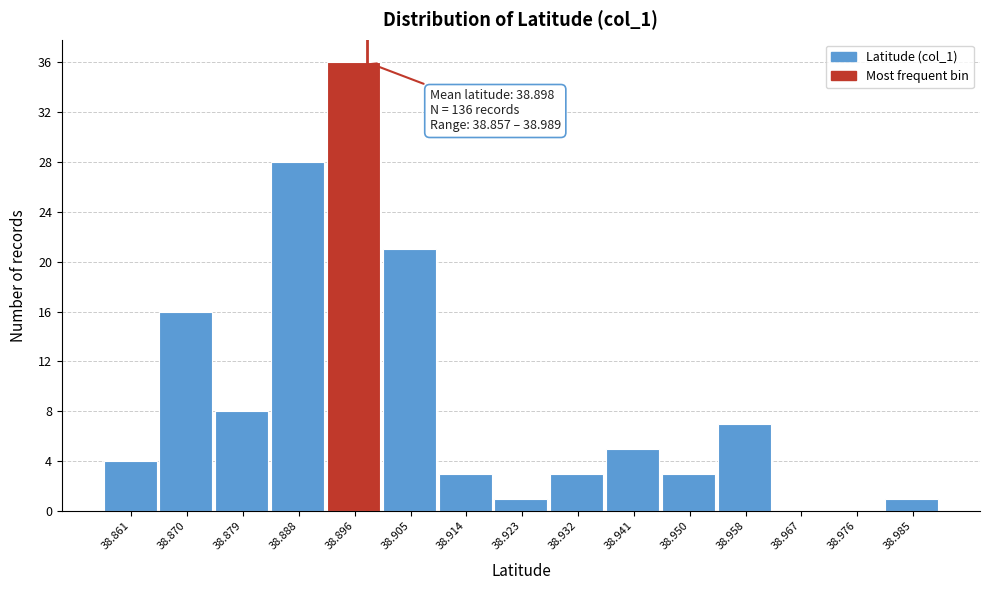

Which range on the x-axis has the tallest bar?

38.892 to 38.901